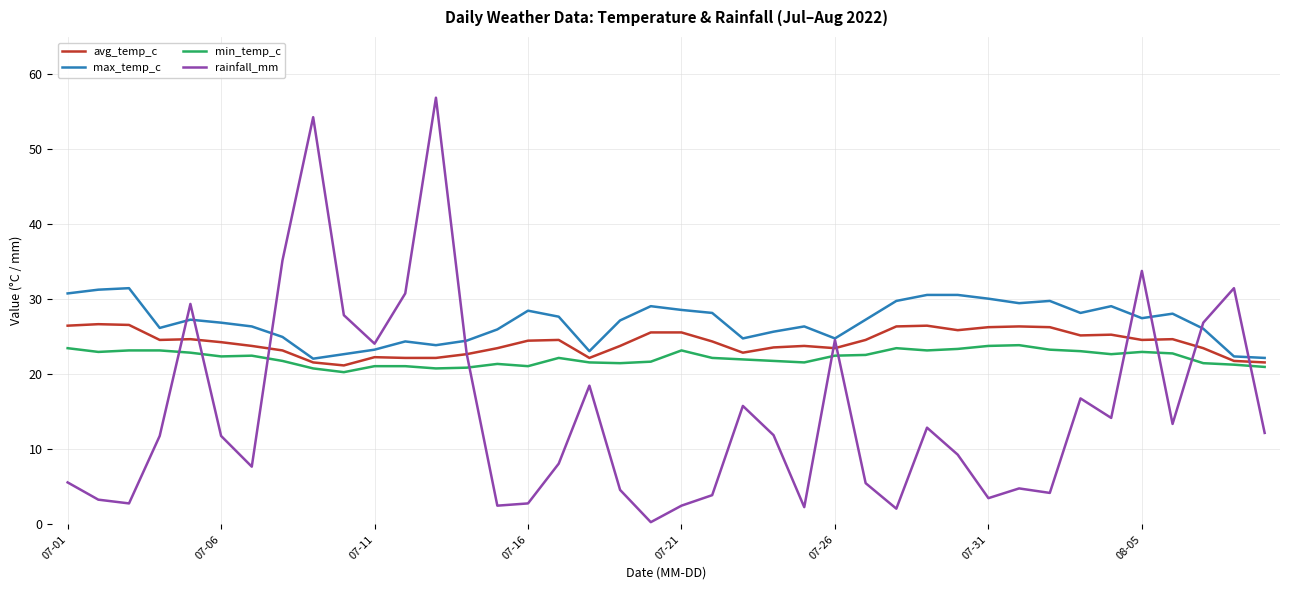

What is the maximum value shown in the chart?

56.9